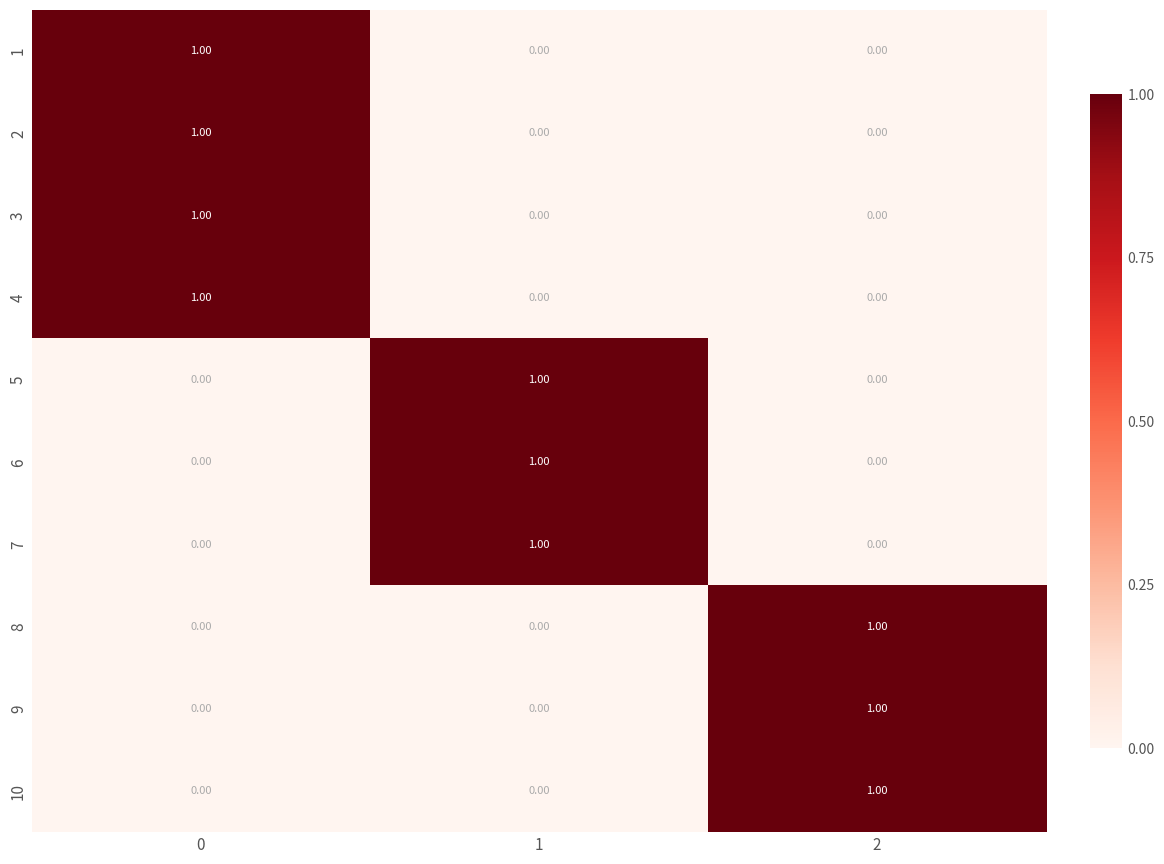

What is the total value across all series at 1?

3